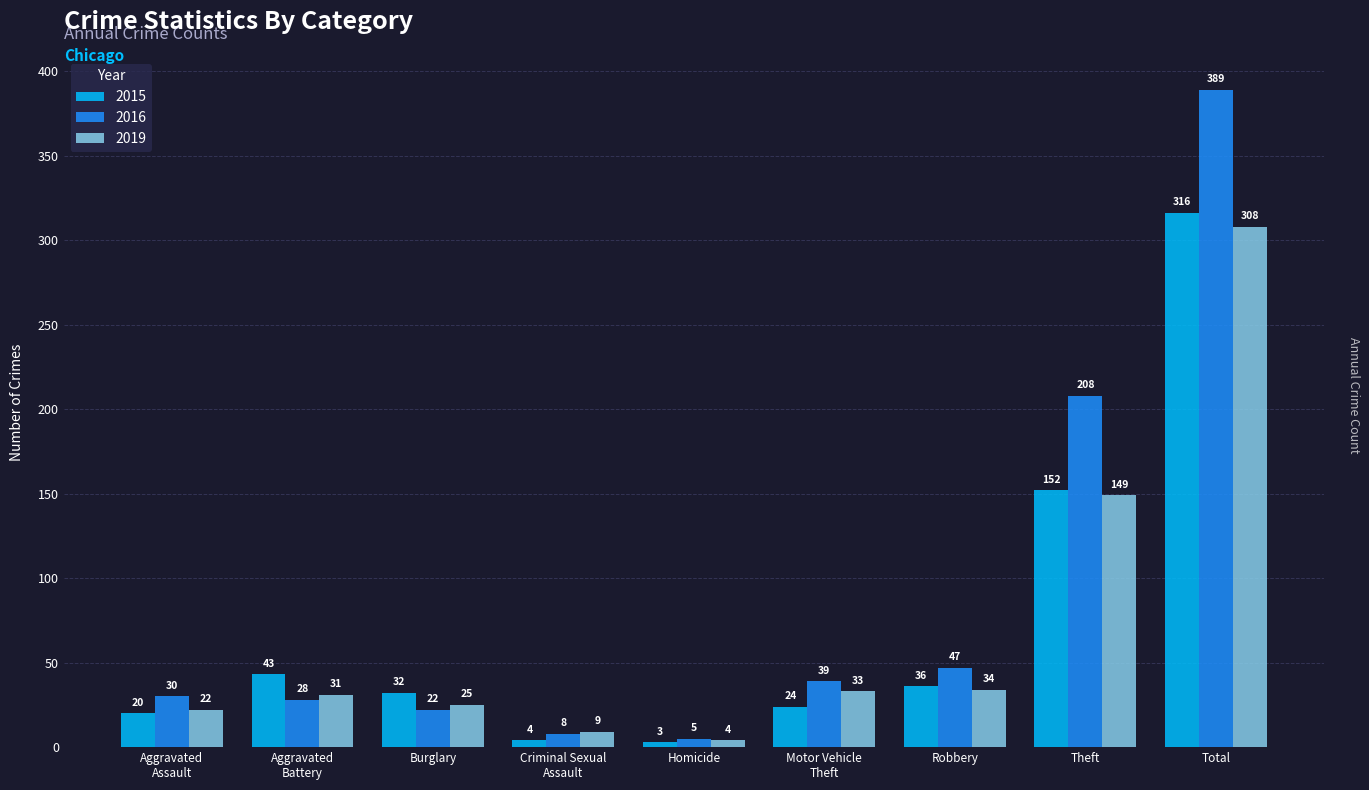

Reading left to right, extract all data points from this chart.

2015: 20	43	32	4	3	24	36	152	316
2016: 30	28	22	8	5	39	47	208	389
2019: 22	31	25	9	4	33	34	149	308